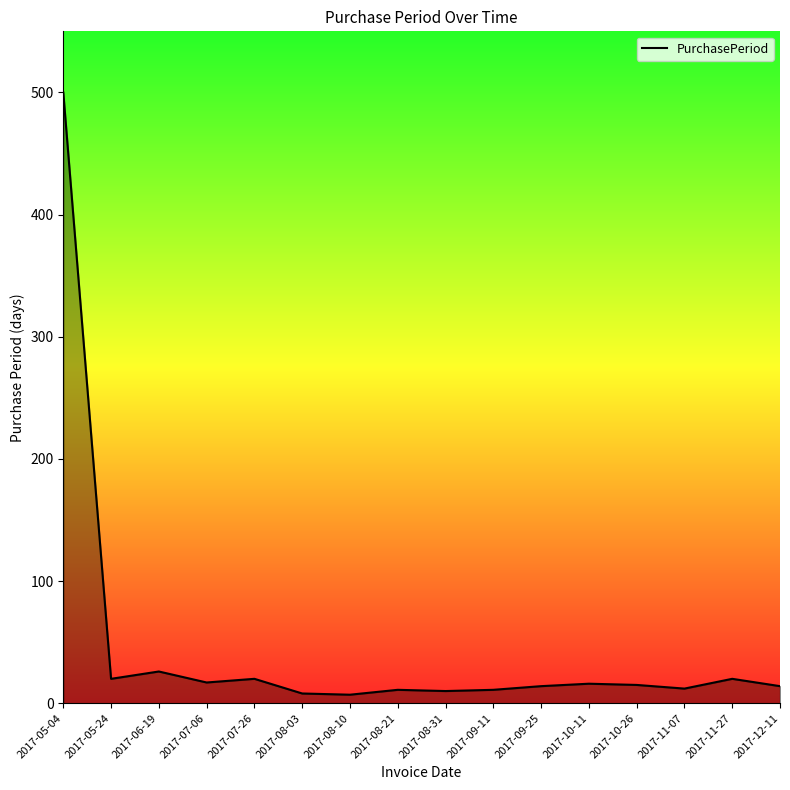

Where is the data nearest to the value 253?

2017-06-19